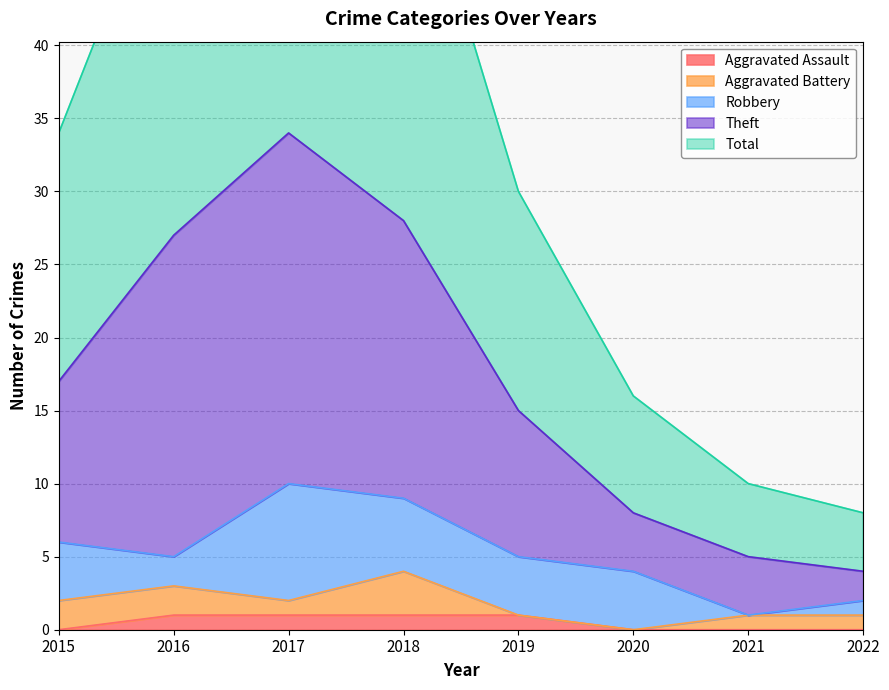

True or false: Aggravated Assault has a value of 0 at 2015.

True